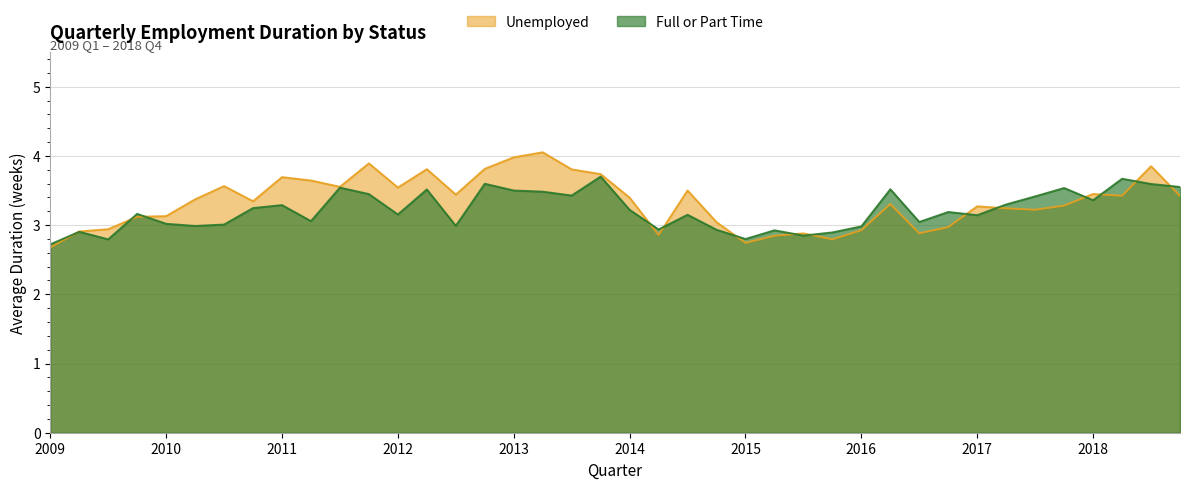

What is the difference between the second highest and minimum values in the Full or Part Time series?

0.9